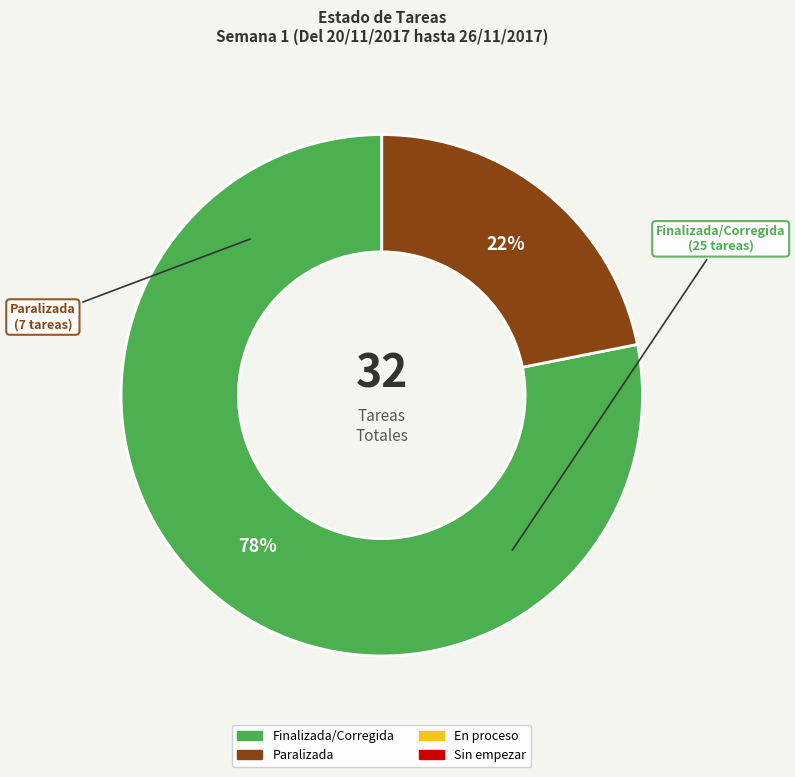

To the nearest percent, what is the average slice percentage?

50%